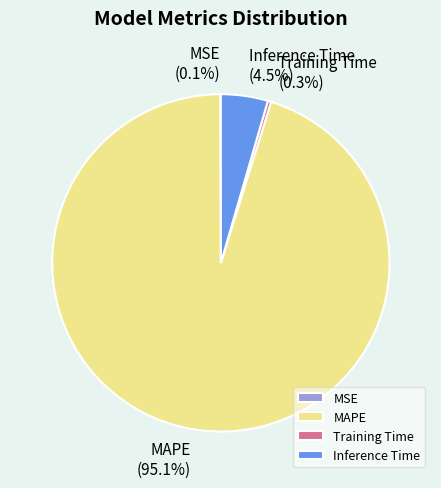

Which has a higher value, MAPE or Training Time?

MAPE